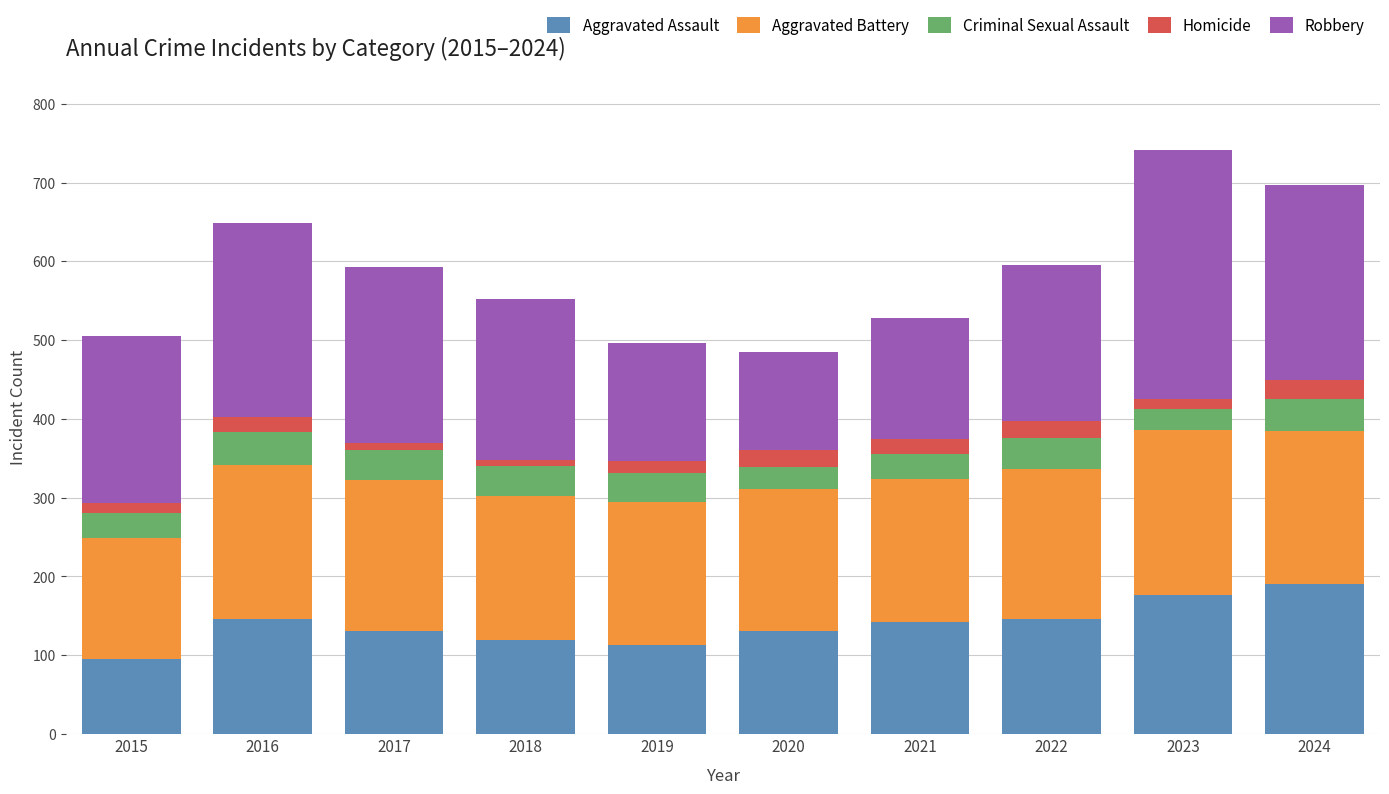

Which category has the lowest value in the Aggravated Assault series?

2015